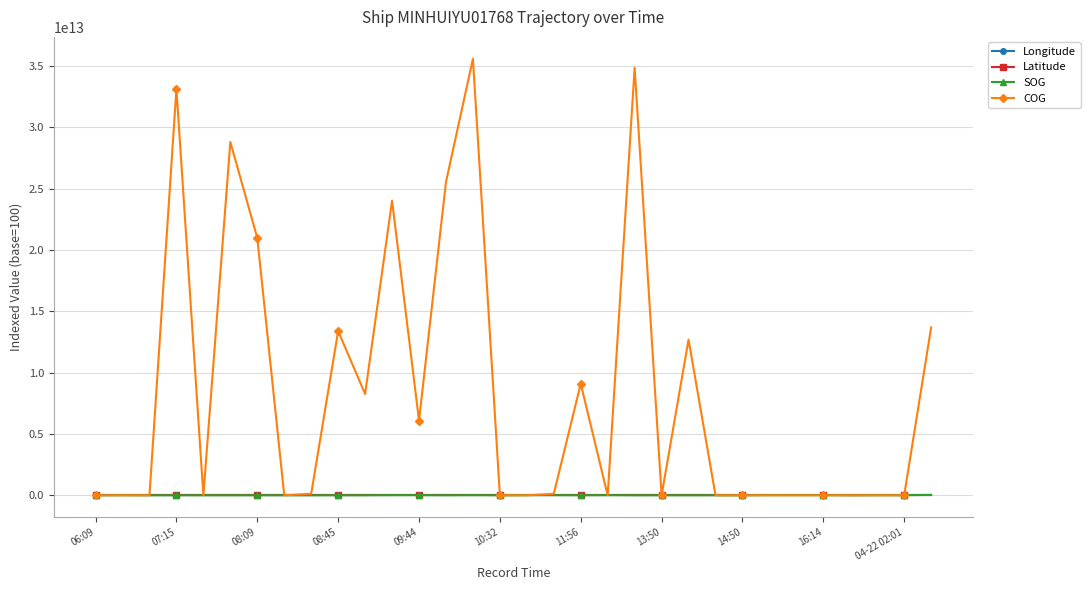

True or false: COG has more than 1 points higher than both neighbors.

True